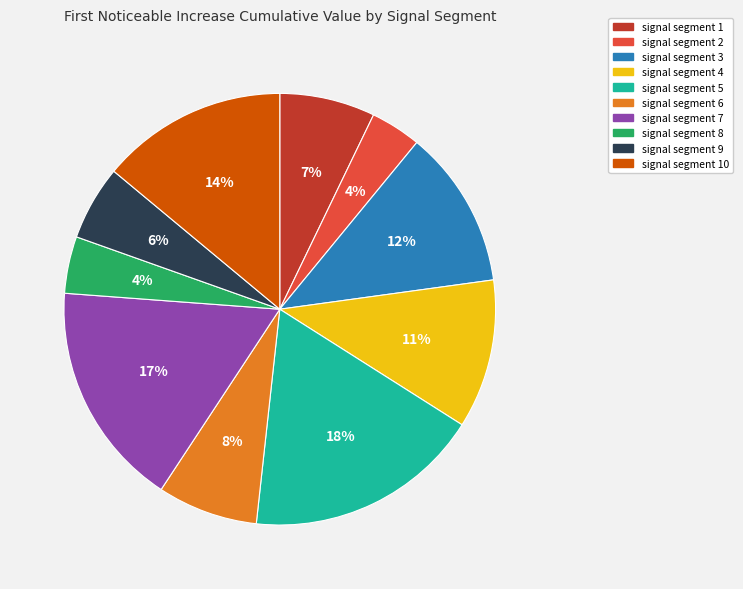

True or false: signal segment 9 accounts for 14% of the total.

False